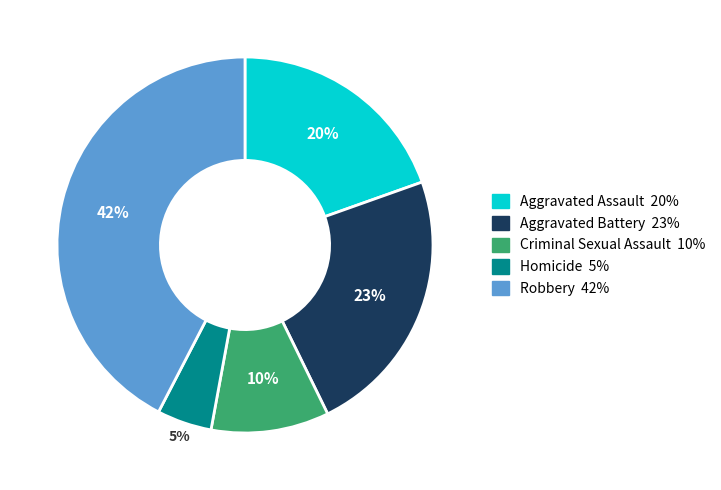

How many segments does this pie chart have?

5